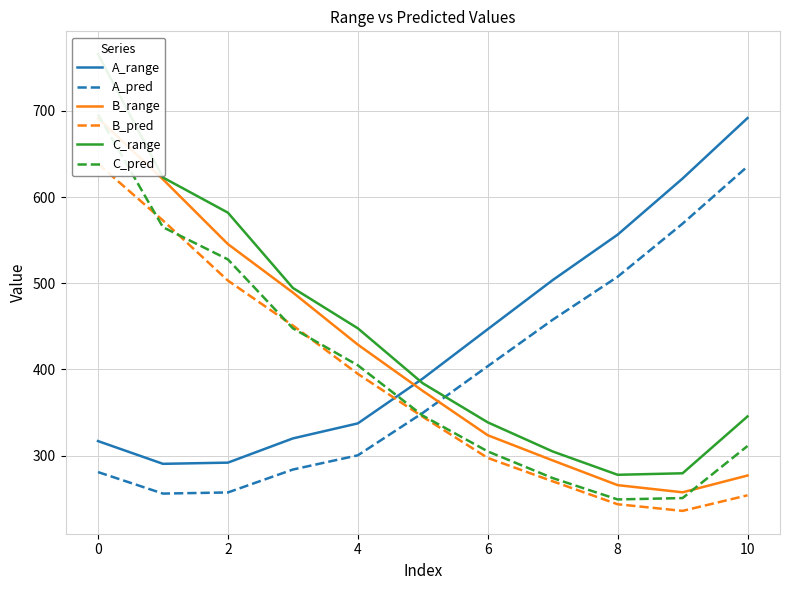

Between 10 and 8, which is larger?

10